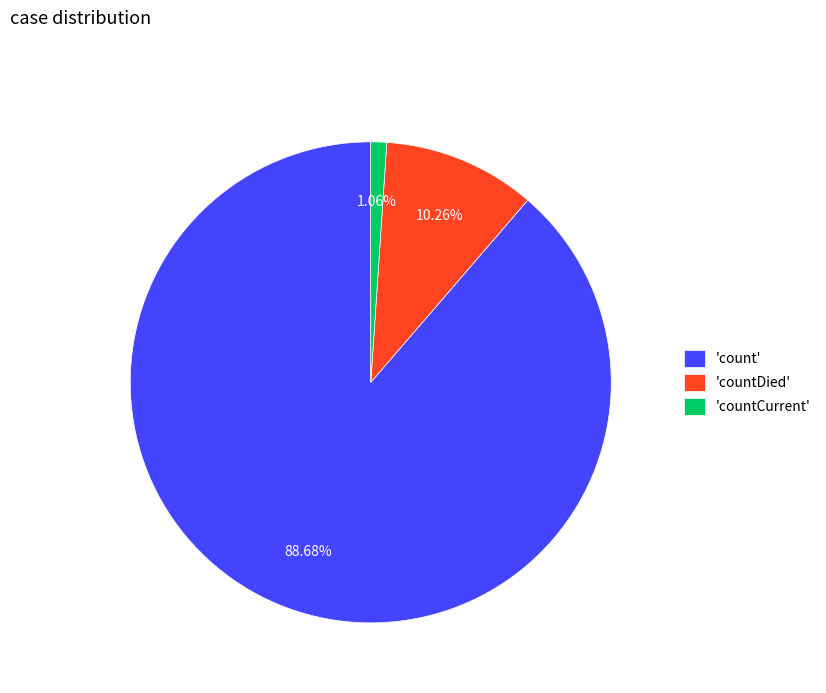

Which has a higher value, 'countDied' or 'count'?

'count'